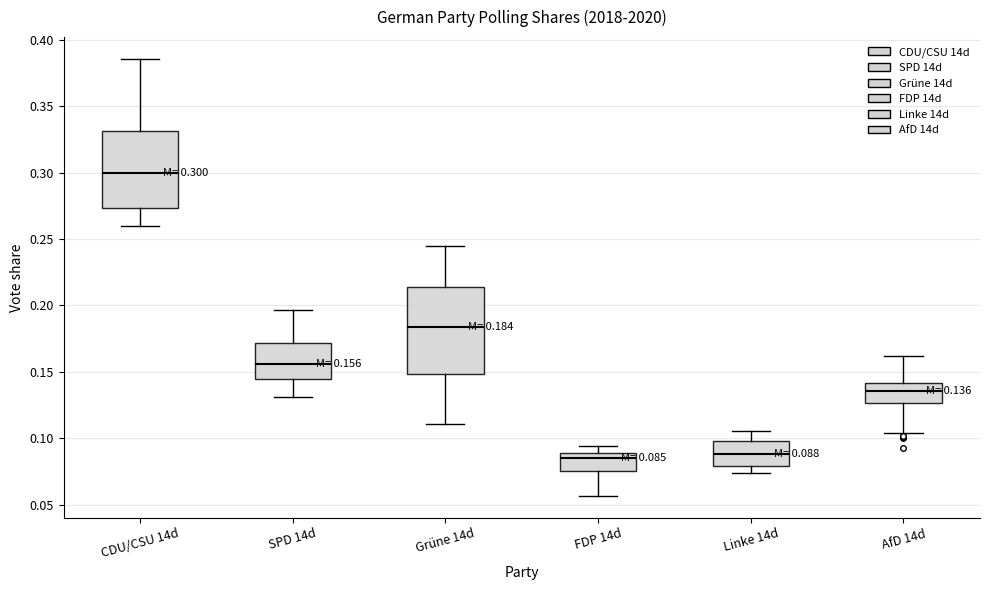

Which box is the tallest, from its lower edge to its upper edge?

Grüne 14d